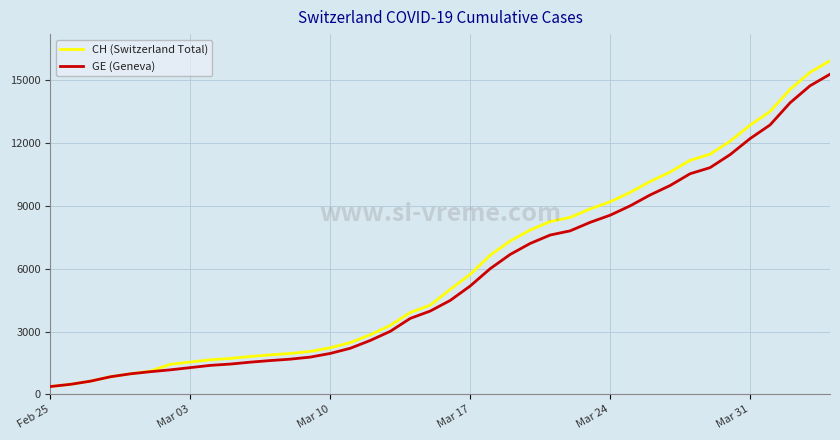

List the series in order of their peak value, highest first.

CH (Switzerland Total), GE (Geneva)